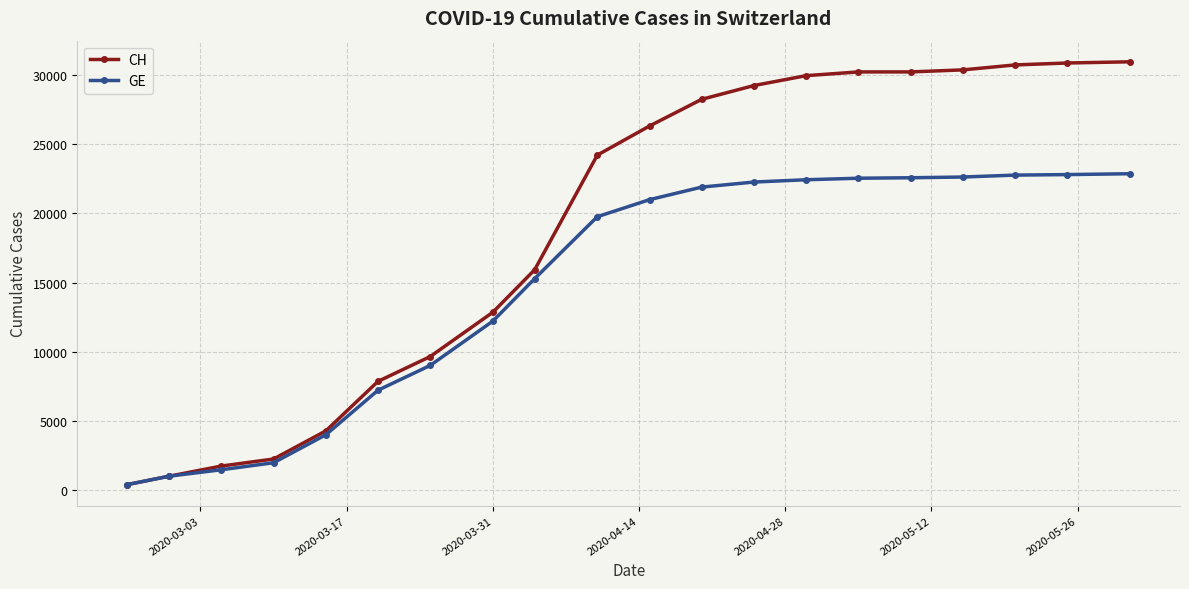

How many categories are shown in the chart?

20